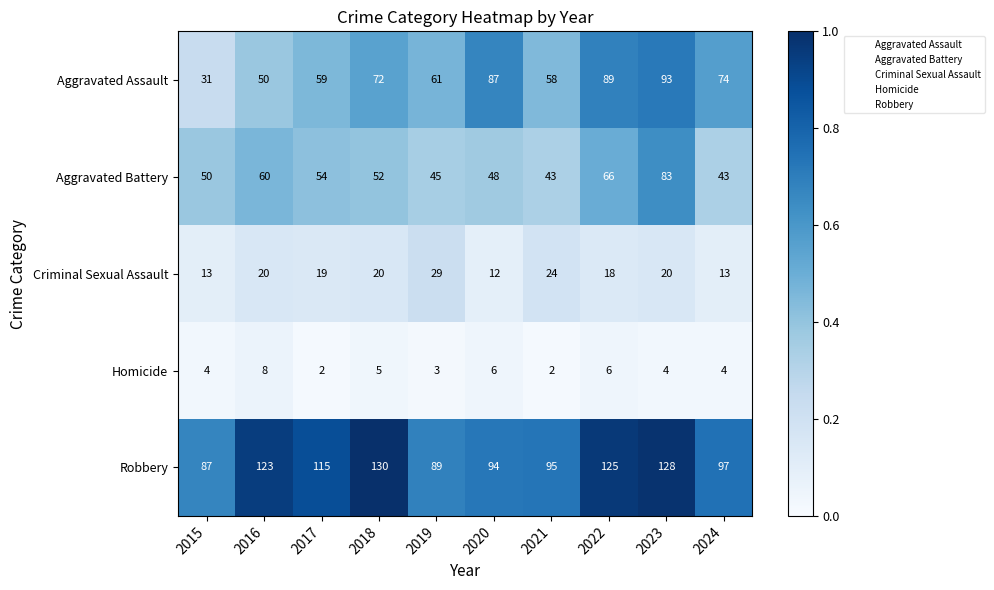

What is the lowest value of the Aggravated Assault series?

31